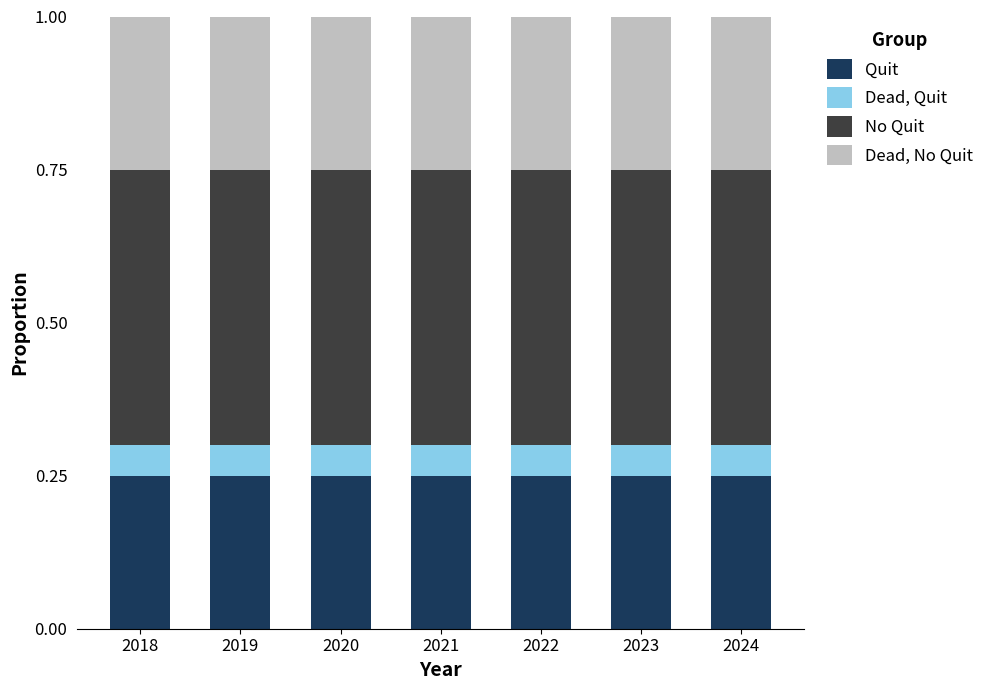

Is it true that Quit equals 0.4 at 2018?

False